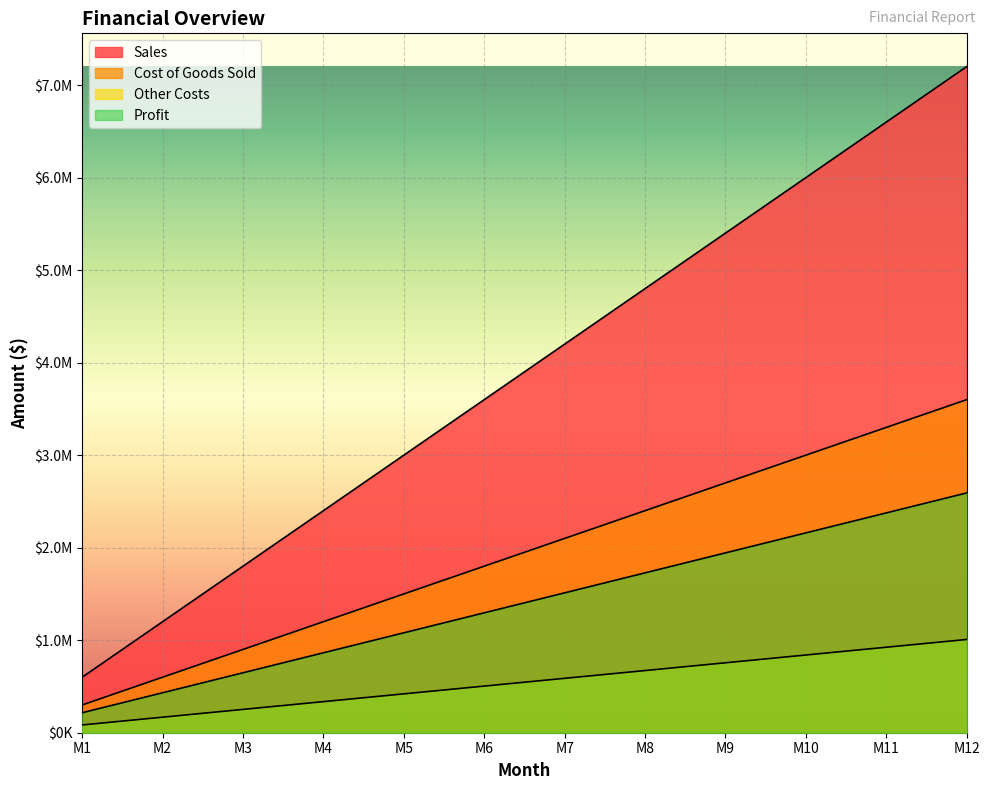

Which category has the highest value in the Profit series?

M12